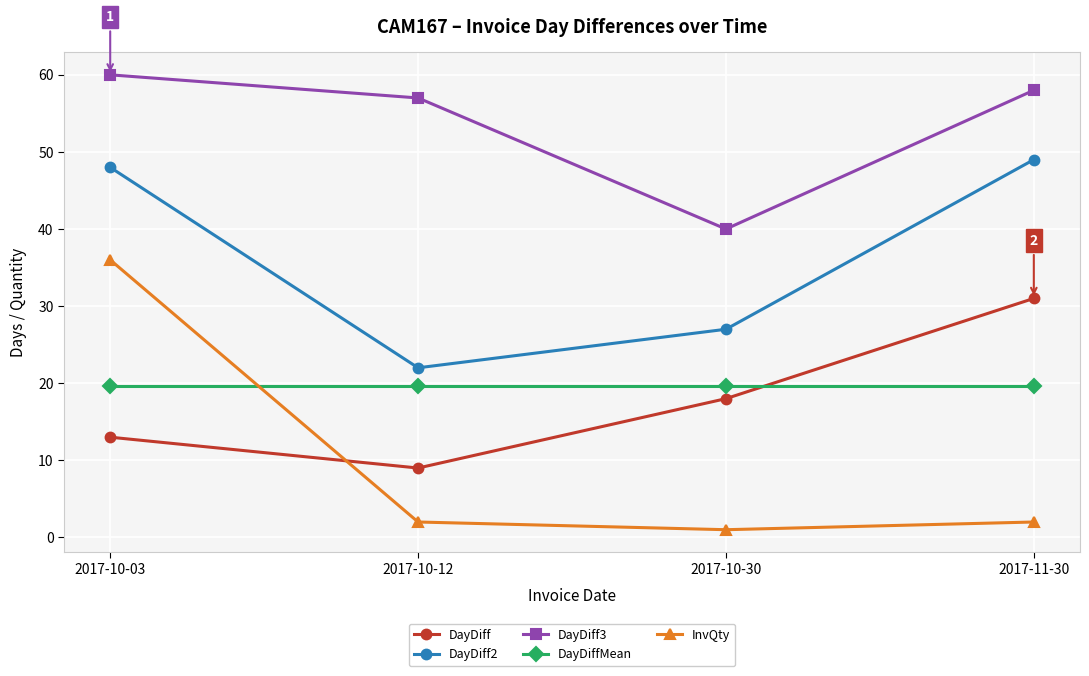

Count the number of categories in the chart.

4